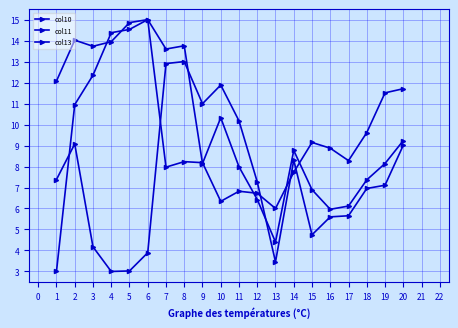

What is the greatest value displayed?

15.0